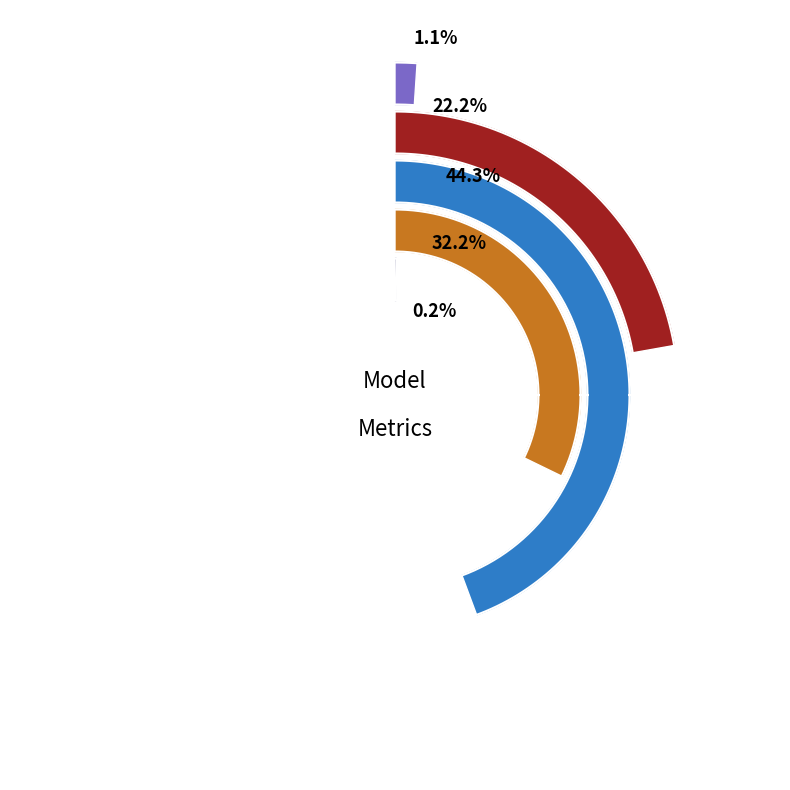

Which slice is the largest?

SMAPE